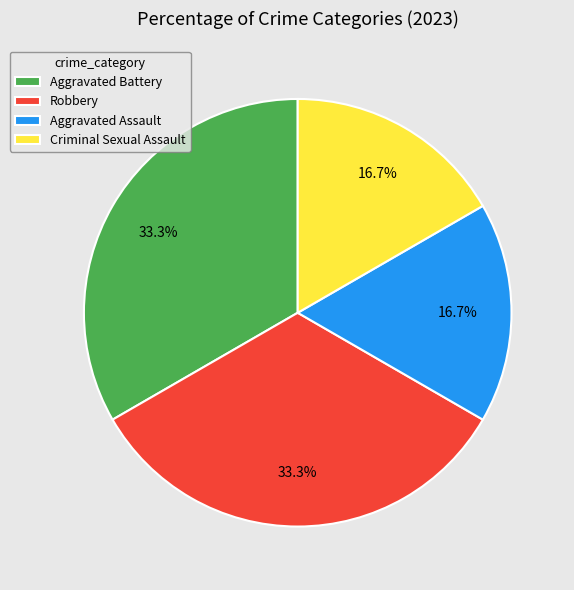

To the nearest percent, what is the difference between the largest and smallest slice percentages?

17%